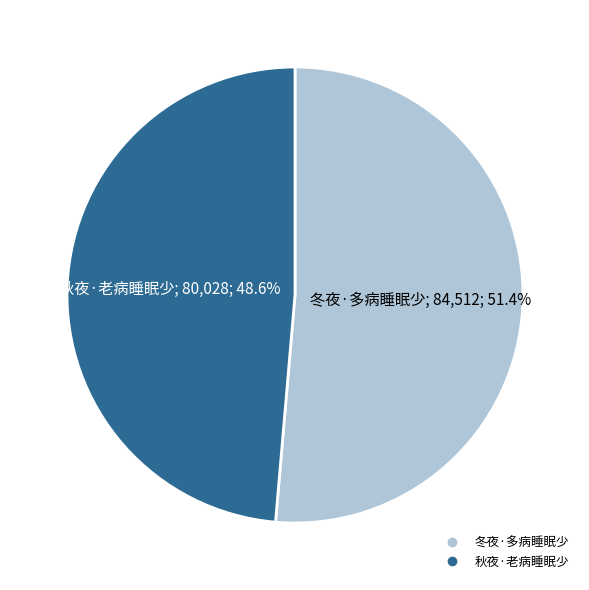

Is it true that 冬夜·多病睡眠少 is 51% of the pie?

True